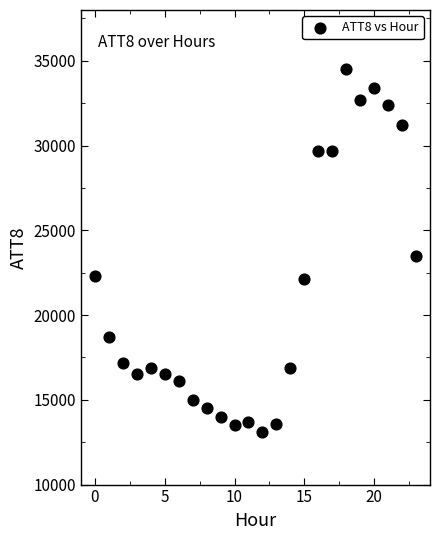

What Y value in the scatter plot is closest to 23800?

23500